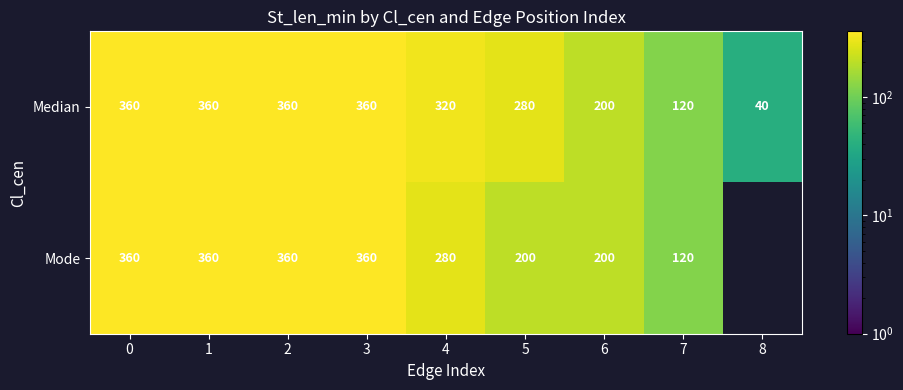

The Median series shows 89 at 1. True or false?

False